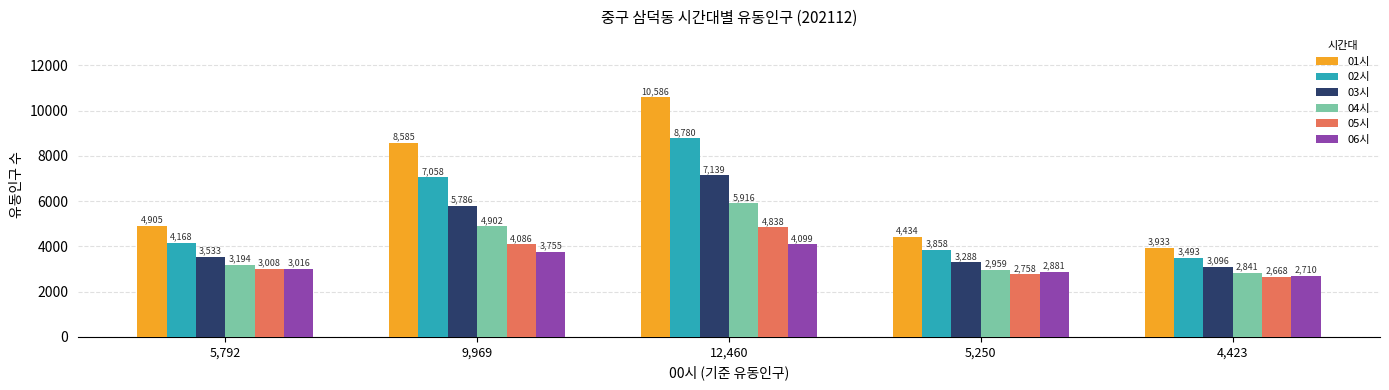

What is the label of the 3rd bar from the left?

12,460